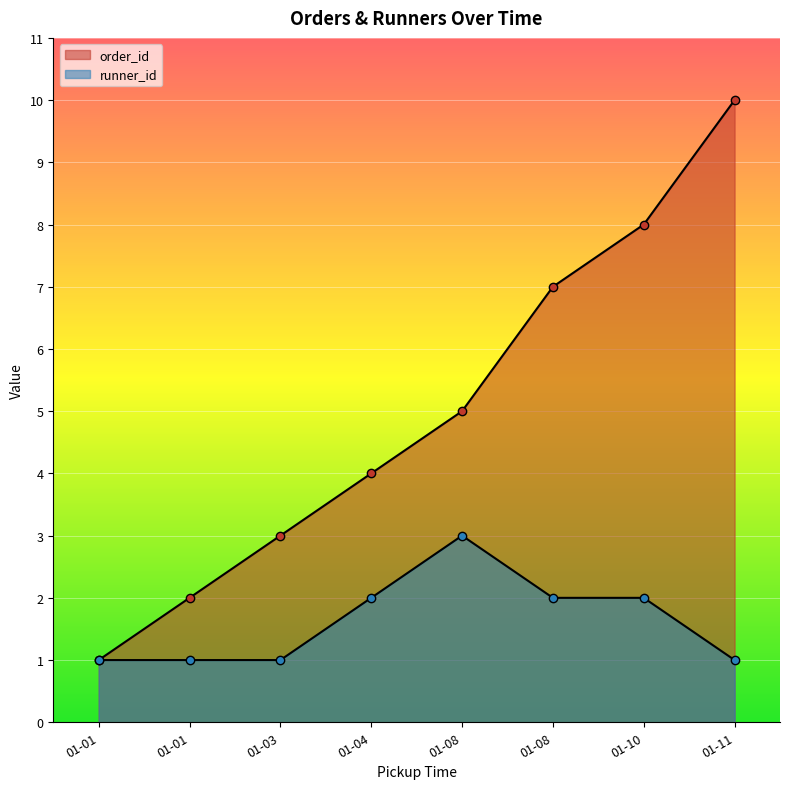

What is the total value across all series at 01-11?

11